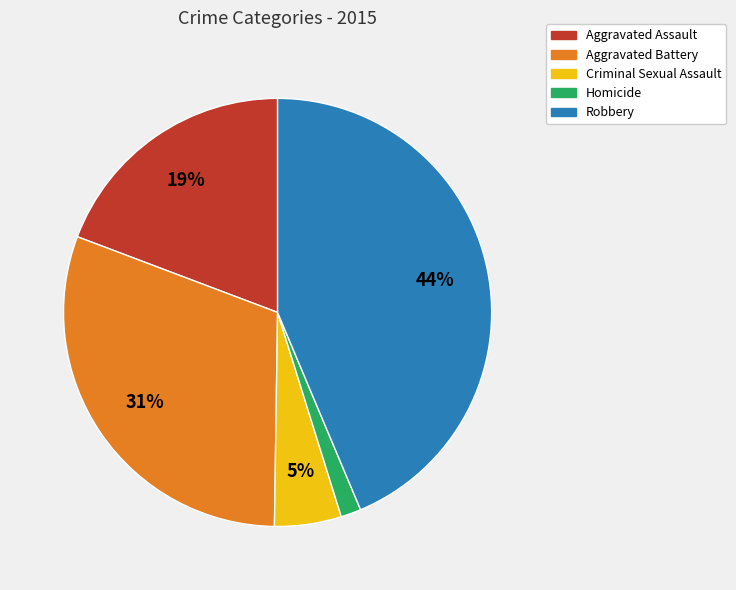

What is the smallest slice in the pie chart?

Homicide